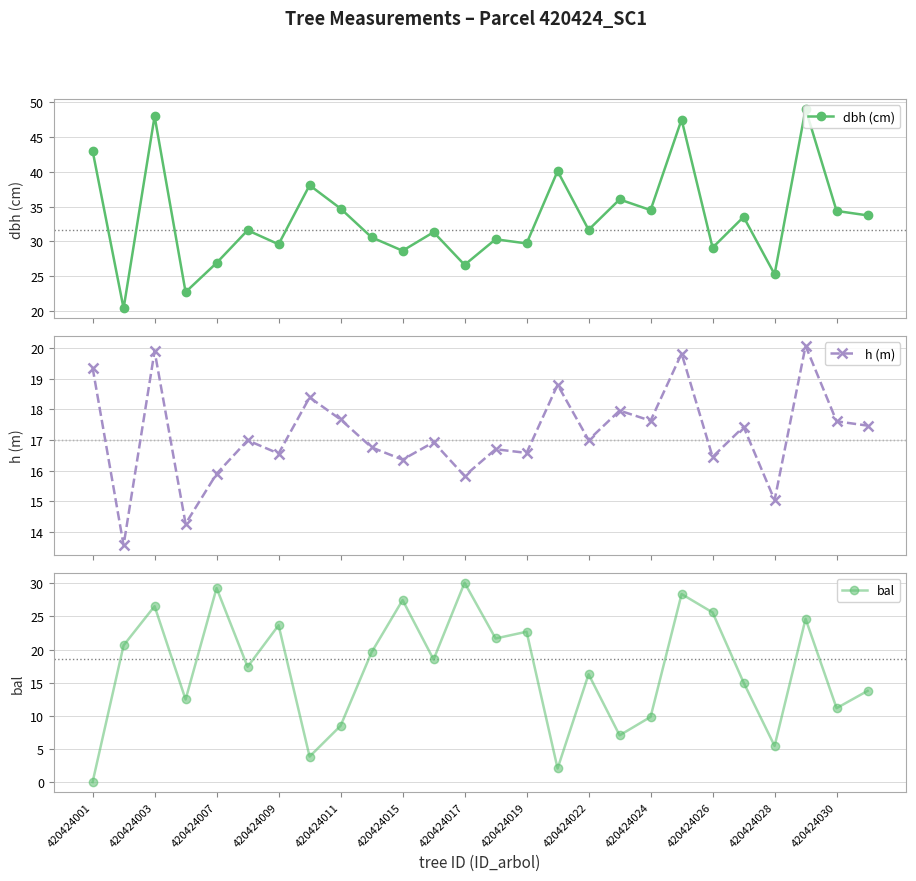

Count the number of data series in this chart.

3